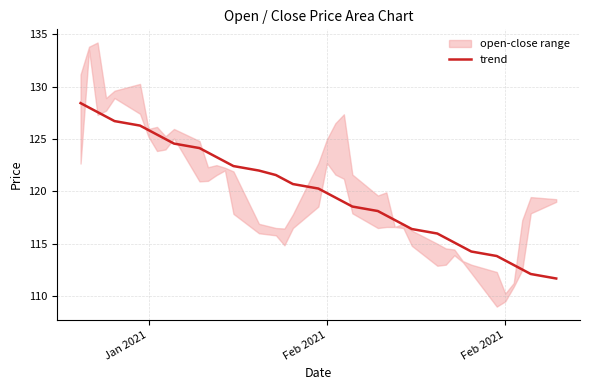

Reading left to right, transcribe all the data shown in this chart.

128.4	128.0	127.6	127.1	126.7	126.3	125.8	125.4	125.0	124.6	124.1	123.7	123.3	122.8	122.4	122.0	121.6	121.1	120.7	120.3	119.8	119.4	119.0	118.5	118.1	117.7	117.3	116.8	116.4	116.0	115.5	115.1	114.7	114.3	113.8	113.4	113.0	112.5	112.1	111.7